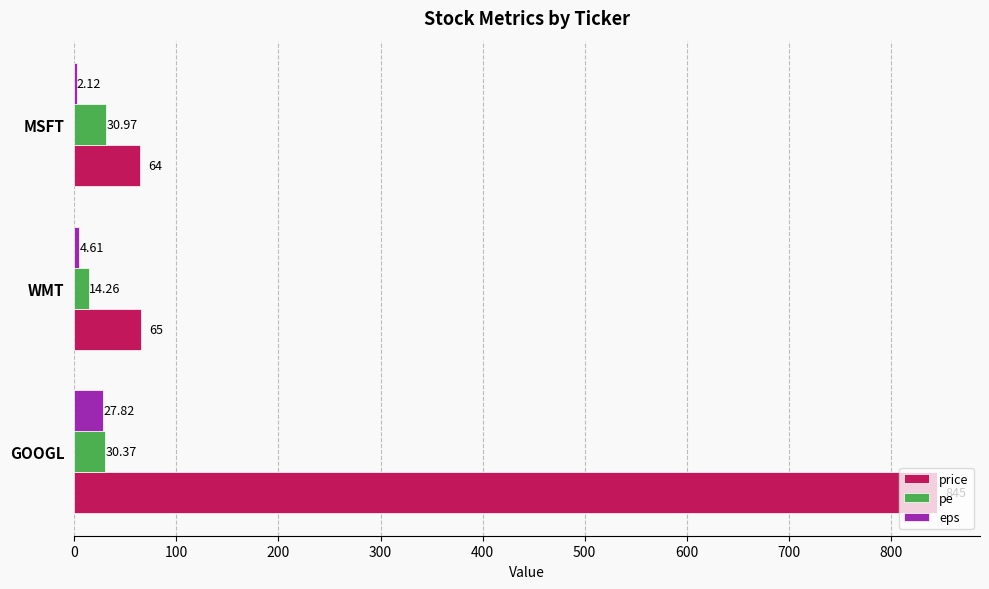

Which series has the largest total across all categories?

price